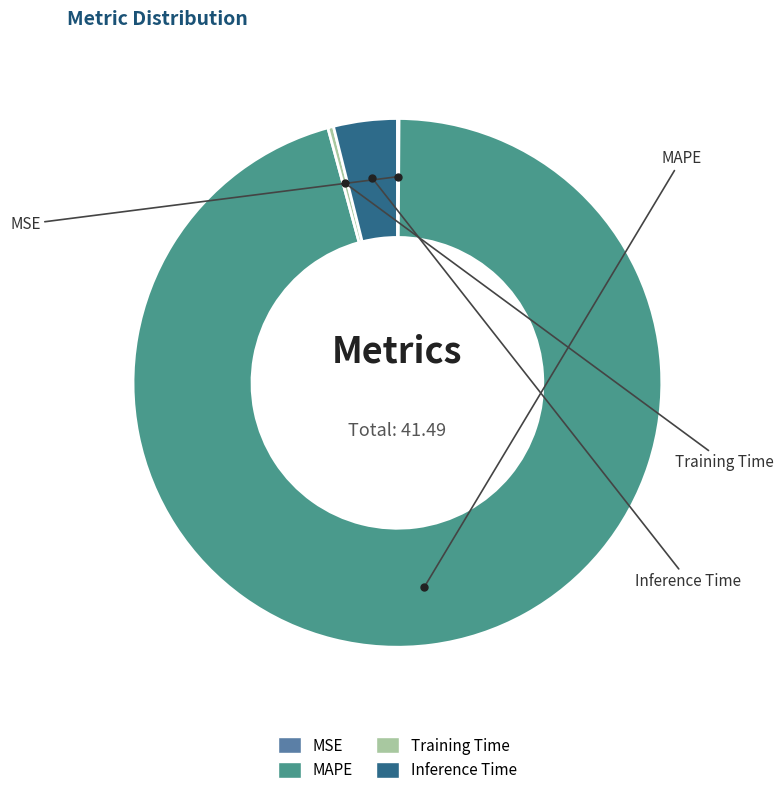

Is the sum of Inference Time and Training Time greater than half?

No